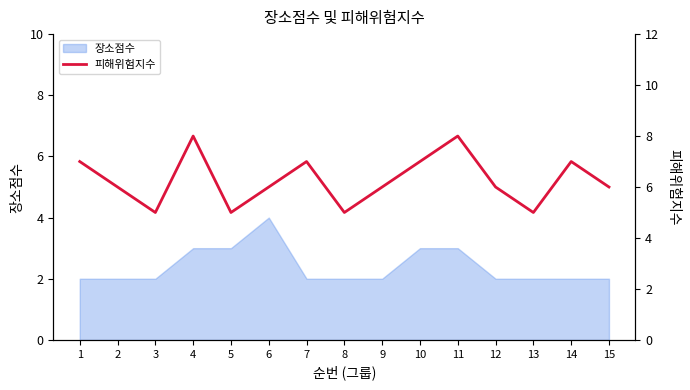

The value at 14 is 7. True or false?

True